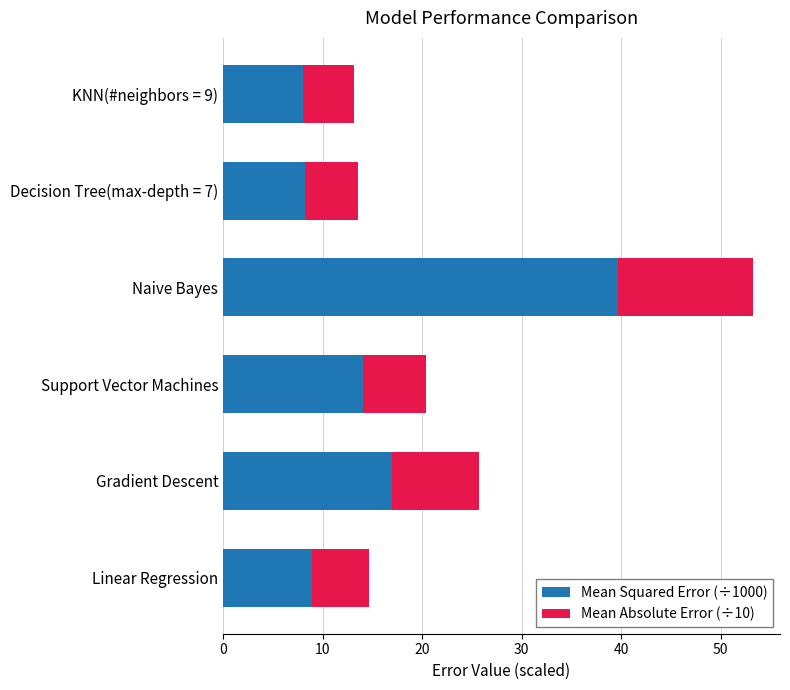

The Mean Squared Error (÷1000) series shows 39.7 at Naive Bayes. True or false?

True